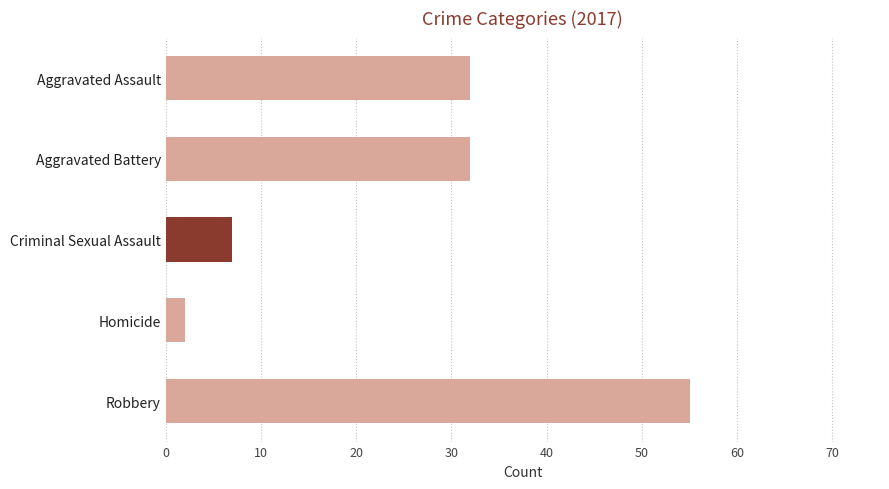

Reading top to bottom, transcribe all the data shown in this chart.

32	32	7	2	55